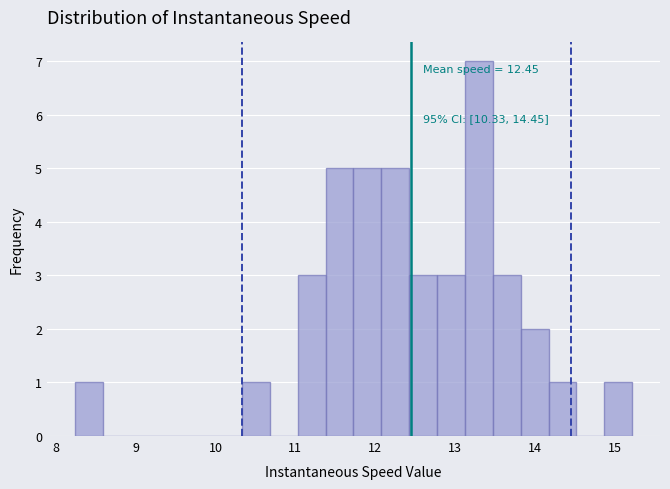

Around what value on the x-axis is the tallest bar? Give the approximate position of its centre, as read against the axis.

13.3